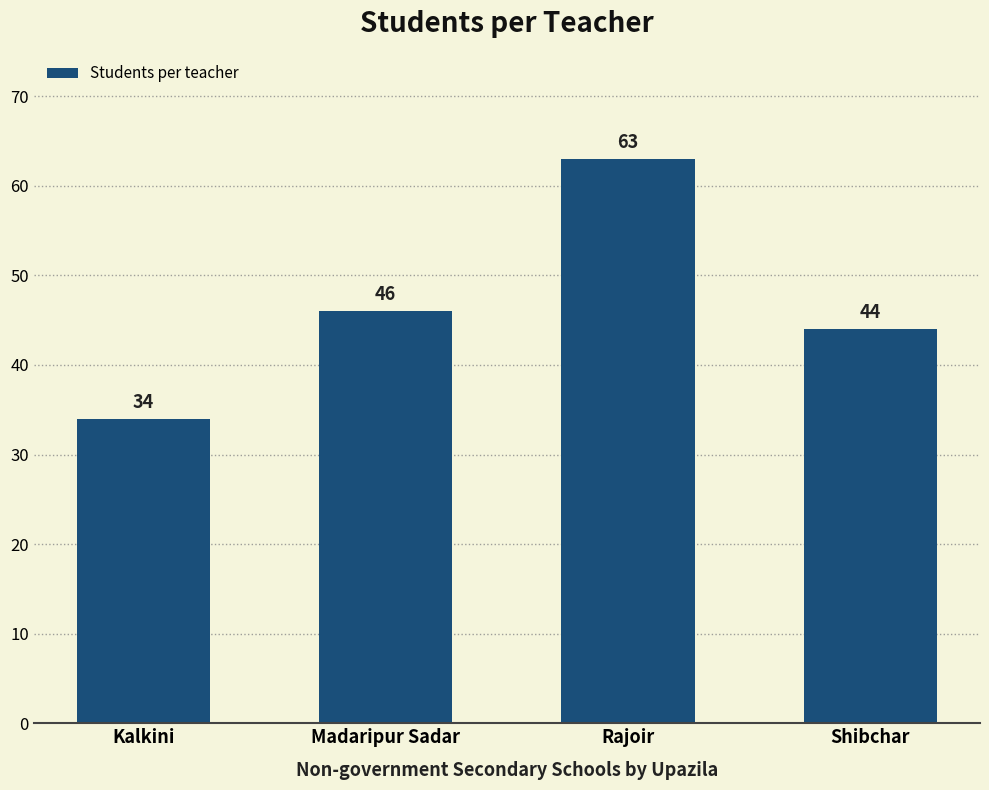

What is the average value?

47